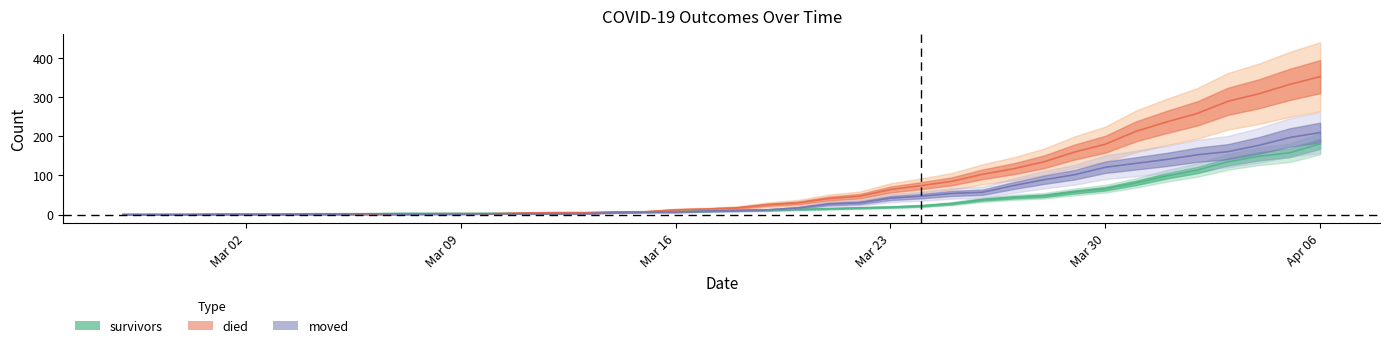

Reading left to right, list all the values displayed in this chart.

survivors: 0	0	0	0	0	0	2	2	2	3	3	3	3	3	3	4	7	7	8	8	11	11	13	15	17	19	22	28	38	44	48	58	66	81	99	114	135	149	158	181
died: 0	0	0	0	0	0	0	0	0	0	2	2	2	4	5	5	5	7	12	14	17	25	30	41	47	64	74	85	103	117	135	160	180	213	237	259	290	309	333	353
moved: 0	0	0	1	1	1	1	1	2	1	1	1	2	2	2	2	5	6	6	9	10	12	17	27	30	42	47	54	57	74	89	102	121	131	141	153	161	177	197	210